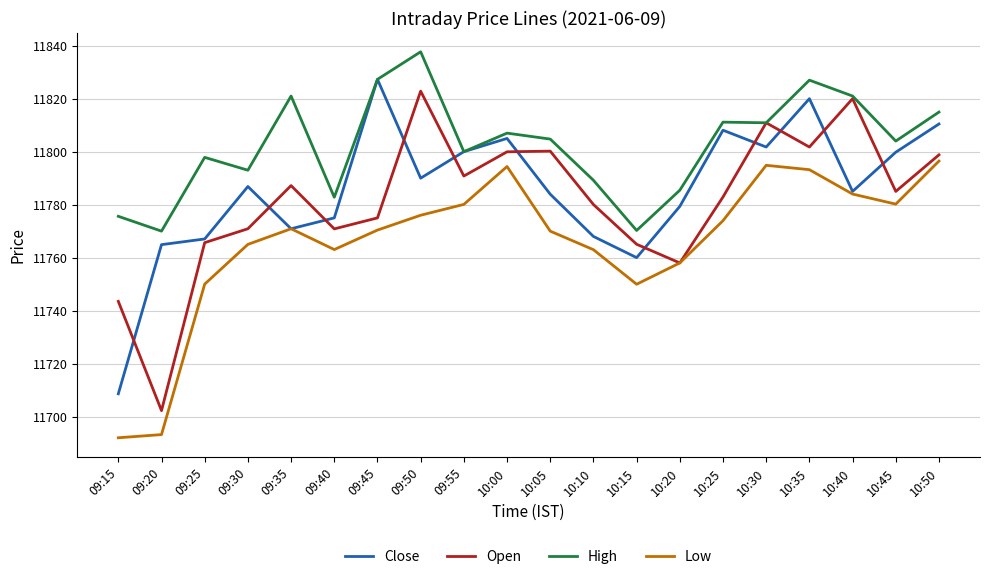

What is the lowest value of the Close series?

11708.6